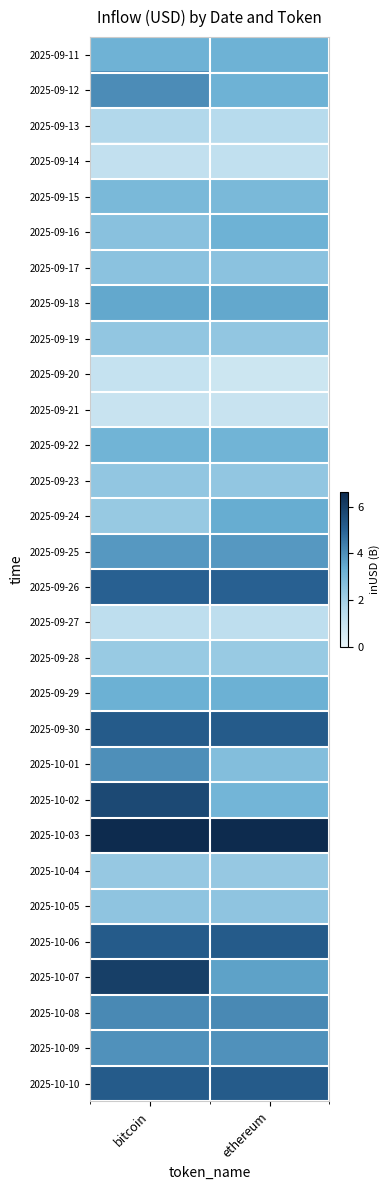

Reading left to right, extract all data points from this chart.

2025-09-11: bitcoin=3.2	ethereum=3.2
2025-09-12: bitcoin=4.1	ethereum=3.2
2025-09-13: bitcoin=1.7	ethereum=1.5
2025-09-14: bitcoin=1.2	ethereum=1.2
2025-09-15: bitcoin=3.0	ethereum=3.0
2025-09-16: bitcoin=2.6	ethereum=3.2
2025-09-17: bitcoin=2.5	ethereum=2.5
2025-09-18: bitcoin=3.5	ethereum=3.5
2025-09-19: bitcoin=2.4	ethereum=2.4
2025-09-20: bitcoin=1.1	ethereum=0.9
2025-09-21: bitcoin=1.0	ethereum=1.0
2025-09-22: bitcoin=3.2	ethereum=3.2
2025-09-23: bitcoin=2.4	ethereum=2.4
2025-09-24: bitcoin=2.3	ethereum=3.4
2025-09-25: bitcoin=3.8	ethereum=3.8
2025-09-26: bitcoin=5.1	ethereum=5.1
2025-09-27: bitcoin=1.3	ethereum=1.3
2025-09-28: bitcoin=2.3	ethereum=2.3
2025-09-29: bitcoin=3.3	ethereum=3.3
2025-09-30: bitcoin=5.2	ethereum=5.2
2025-10-01: bitcoin=4.0	ethereum=2.7
2025-10-02: bitcoin=5.7	ethereum=3.1
2025-10-03: bitcoin=6.6	ethereum=6.6
2025-10-04: bitcoin=2.3	ethereum=2.3
2025-10-05: bitcoin=2.5	ethereum=2.5
2025-10-06: bitcoin=5.2	ethereum=5.2
2025-10-07: bitcoin=6.0	ethereum=3.6
2025-10-08: bitcoin=4.2	ethereum=4.2
2025-10-09: bitcoin=4.0	ethereum=4.0
2025-10-10: bitcoin=5.2	ethereum=5.2